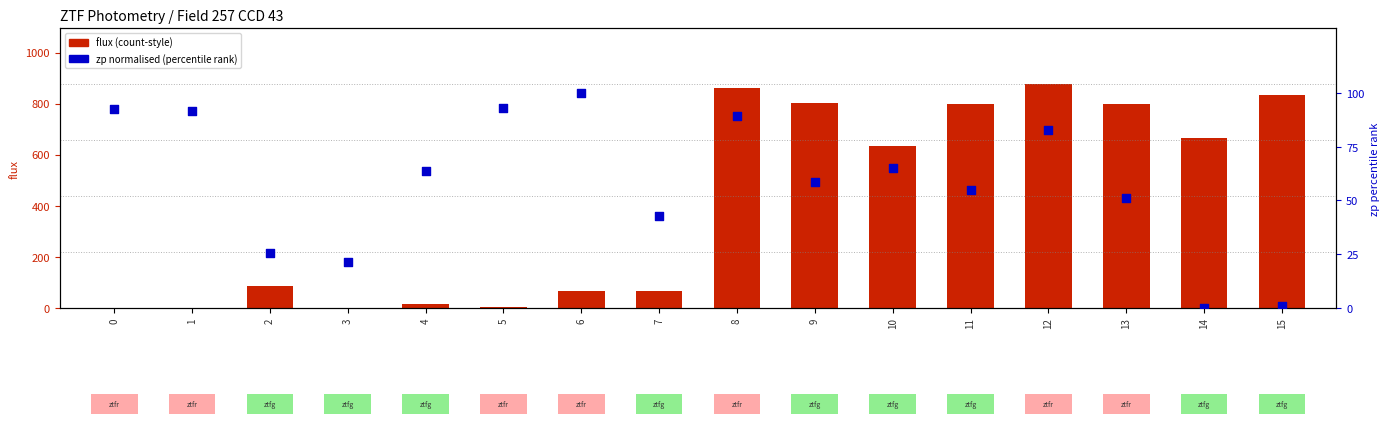

Which series has the widest spread of Y values?

flux